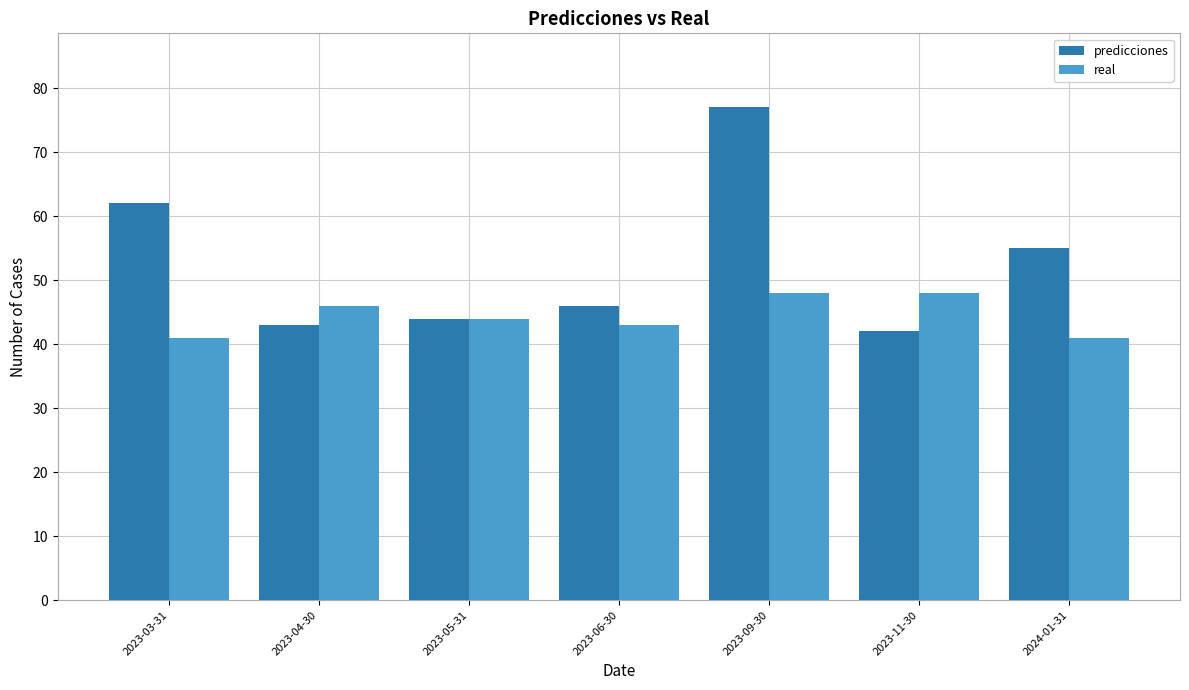

How many categories are shown in the chart?

7